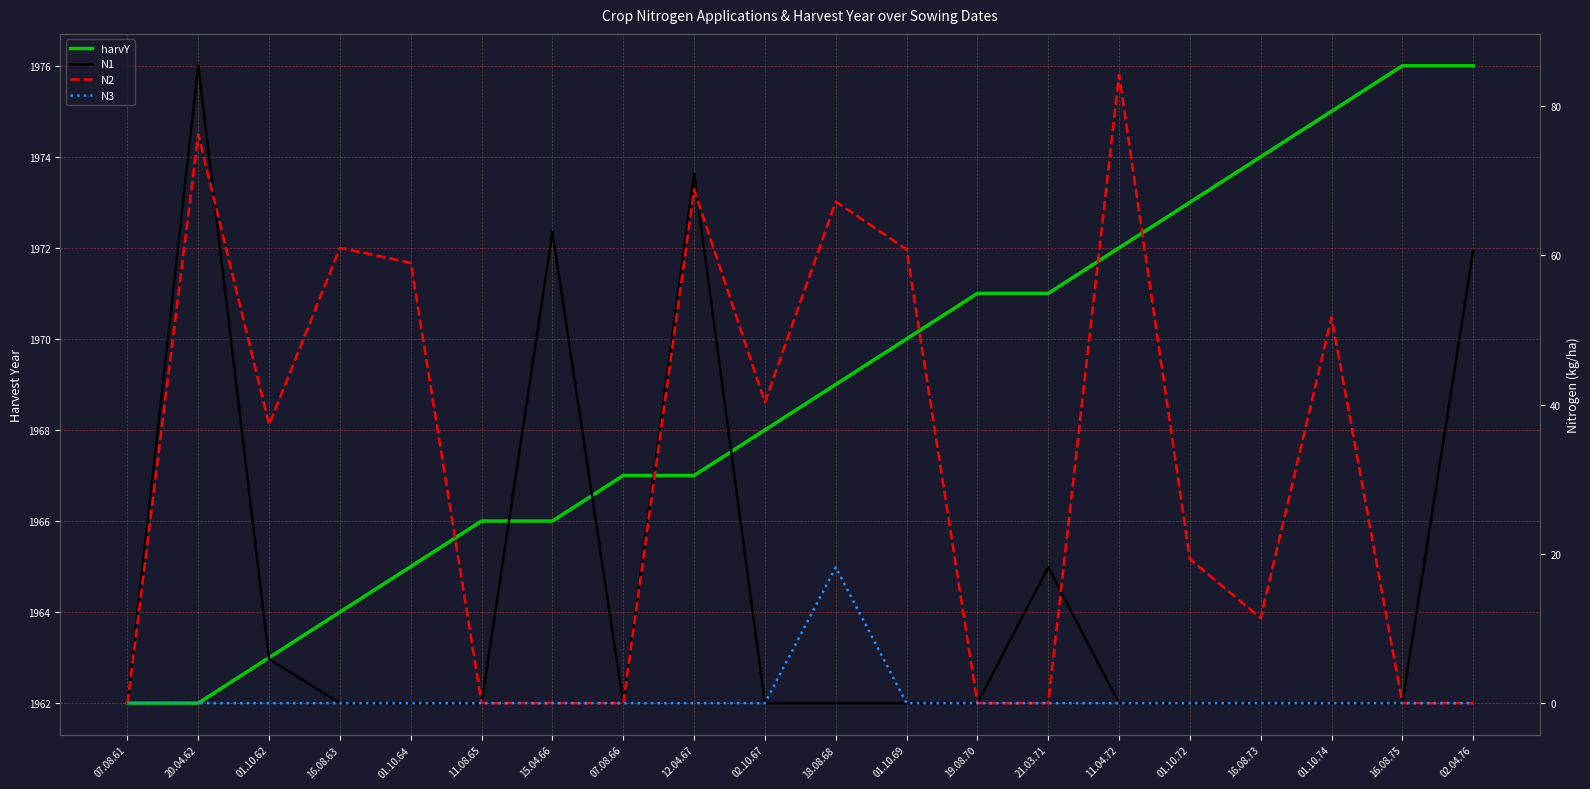

The N2 series shows -34.7 at 11.08.65. True or false?

False